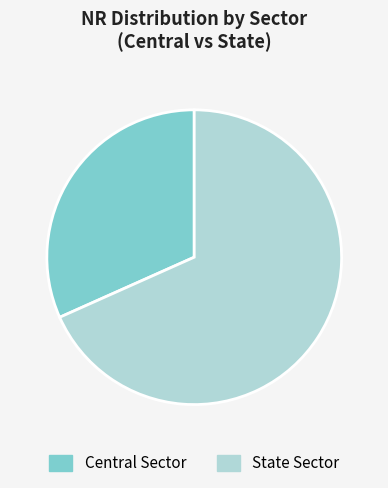

Which slice represents more than half of the pie?

State Sector